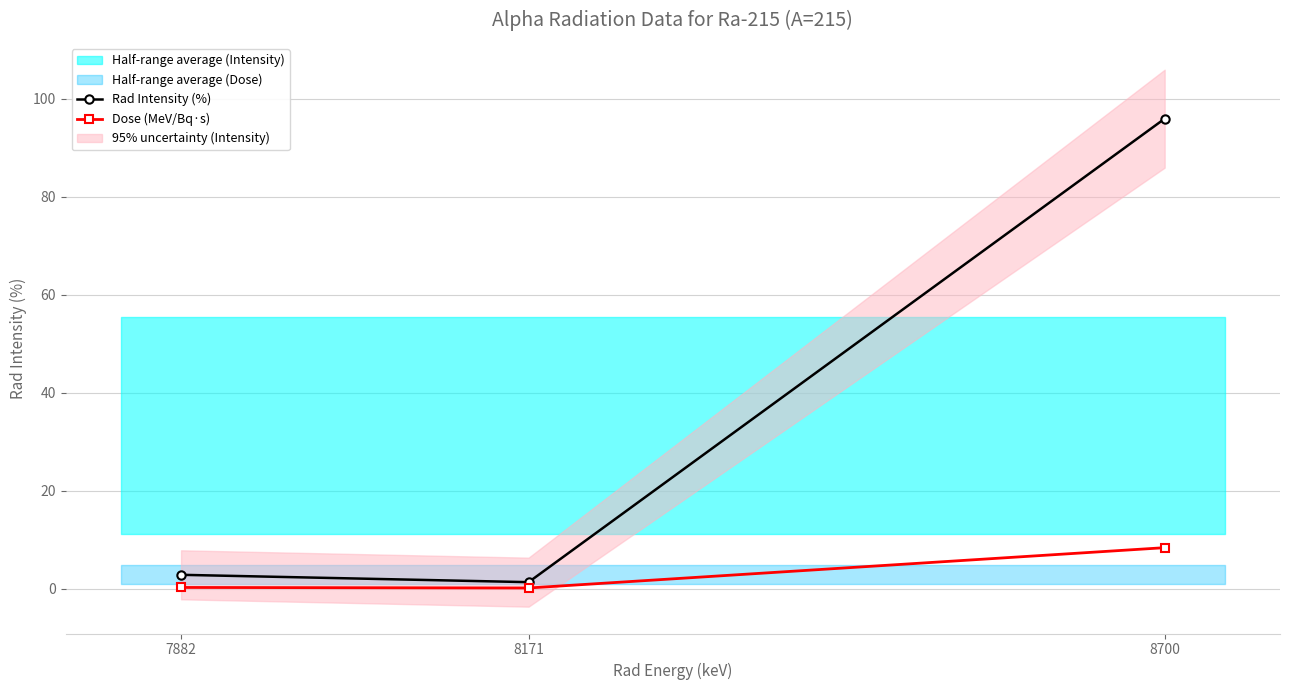

What is the maximum value for Rad Intensity (%)?

95.9